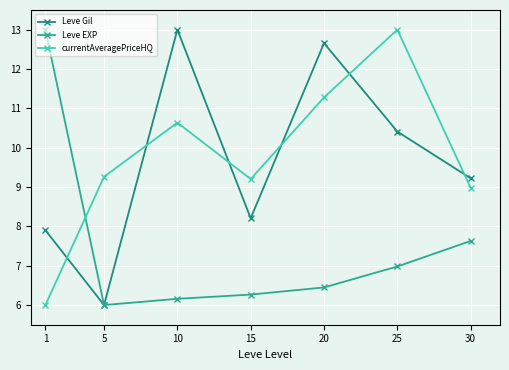

How many values in the Leve Gil series are below 9?

3